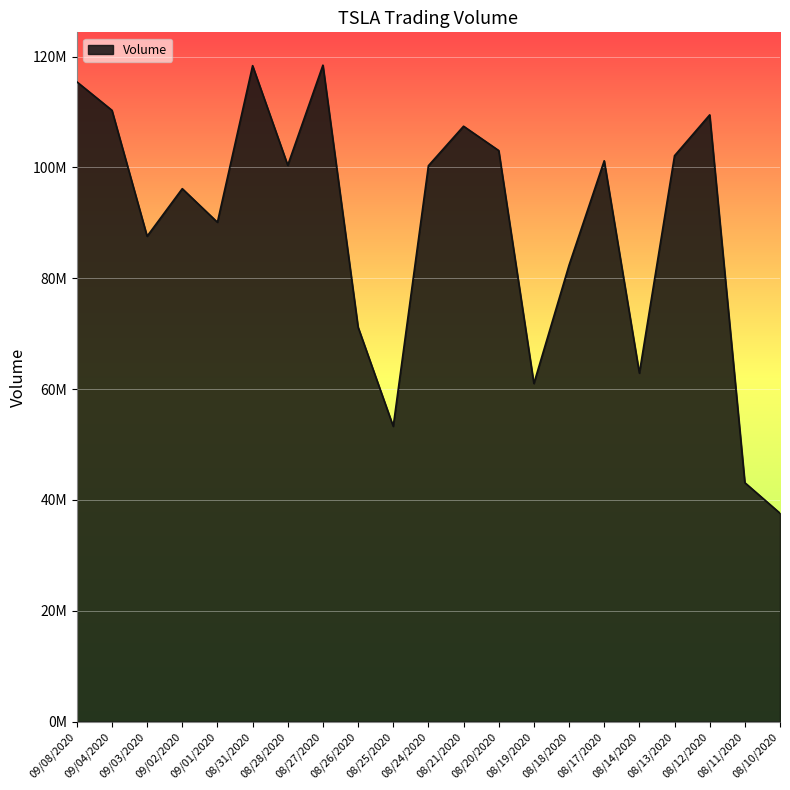

At which category does the chart reach its minimum across all series?

08/10/2020